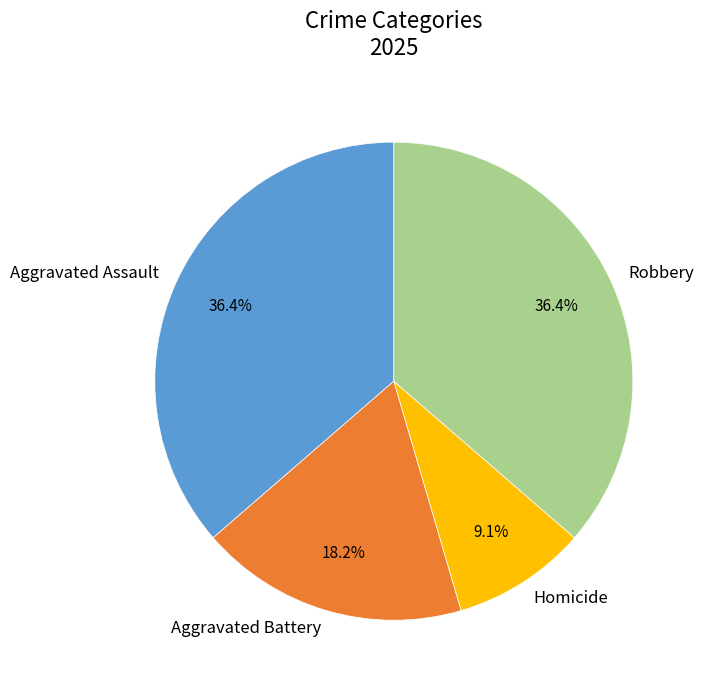

Does Aggravated Battery represent more than half of the total?

No